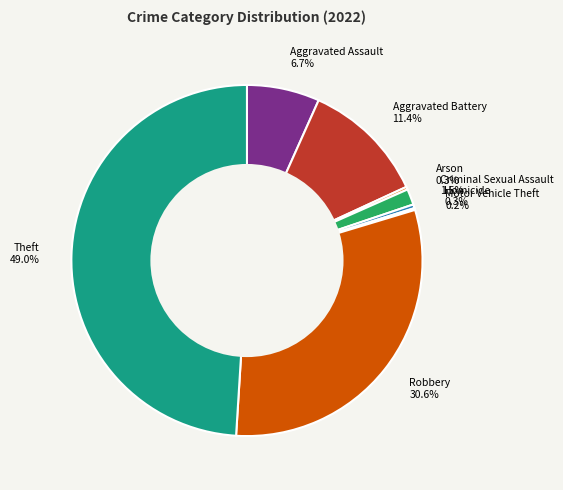

Which has a higher value, Aggravated Assault or Aggravated Battery?

Aggravated Battery